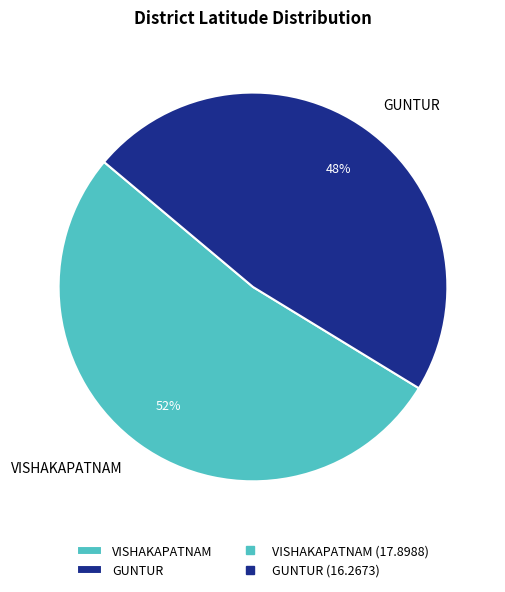

How many slices are in this pie chart?

2